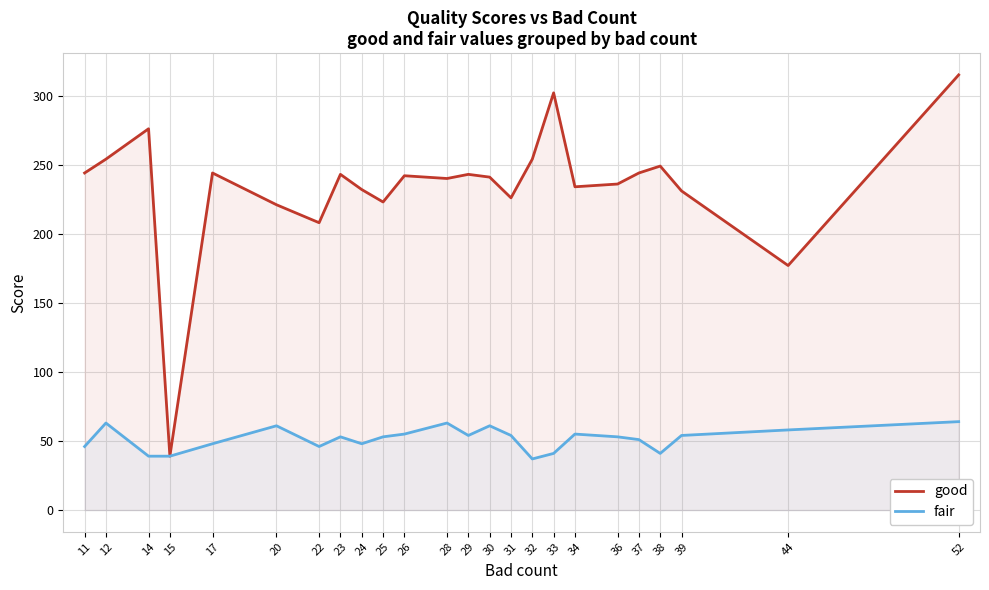

True or false: fair and good intersect in this chart.

False